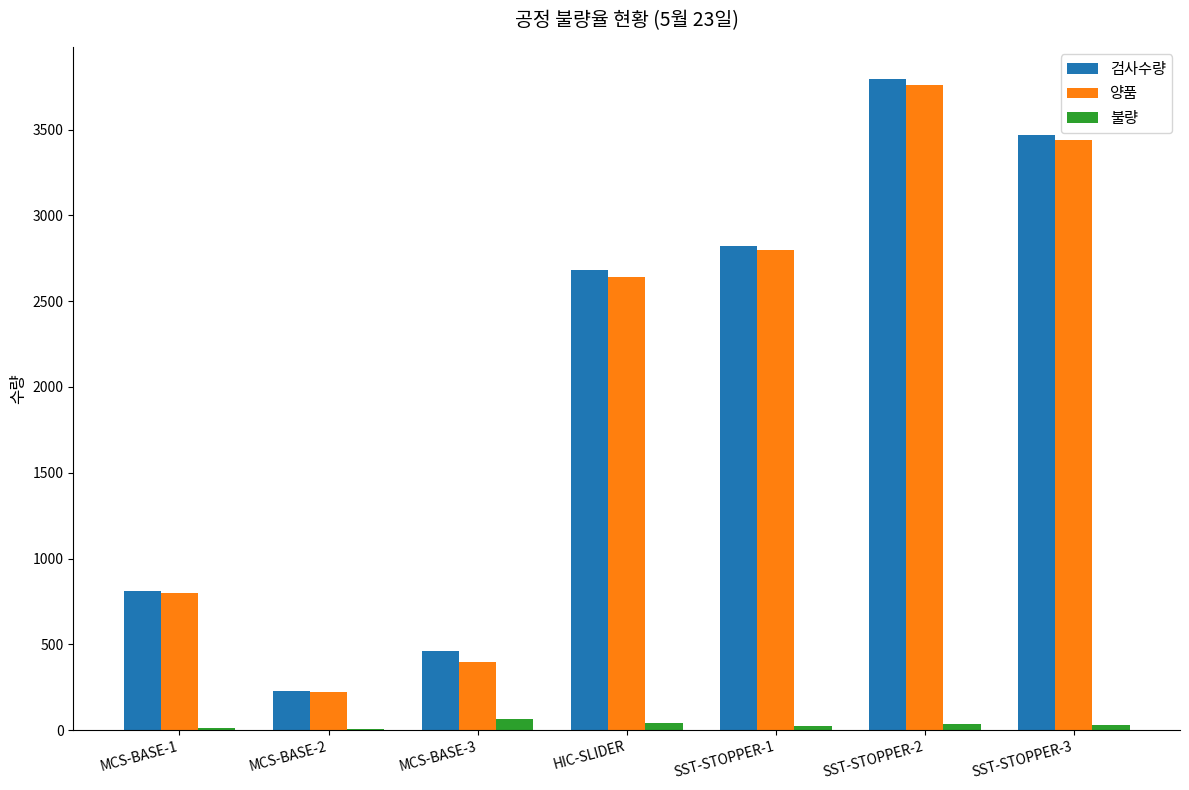

What is the maximum value shown in the chart?

3793